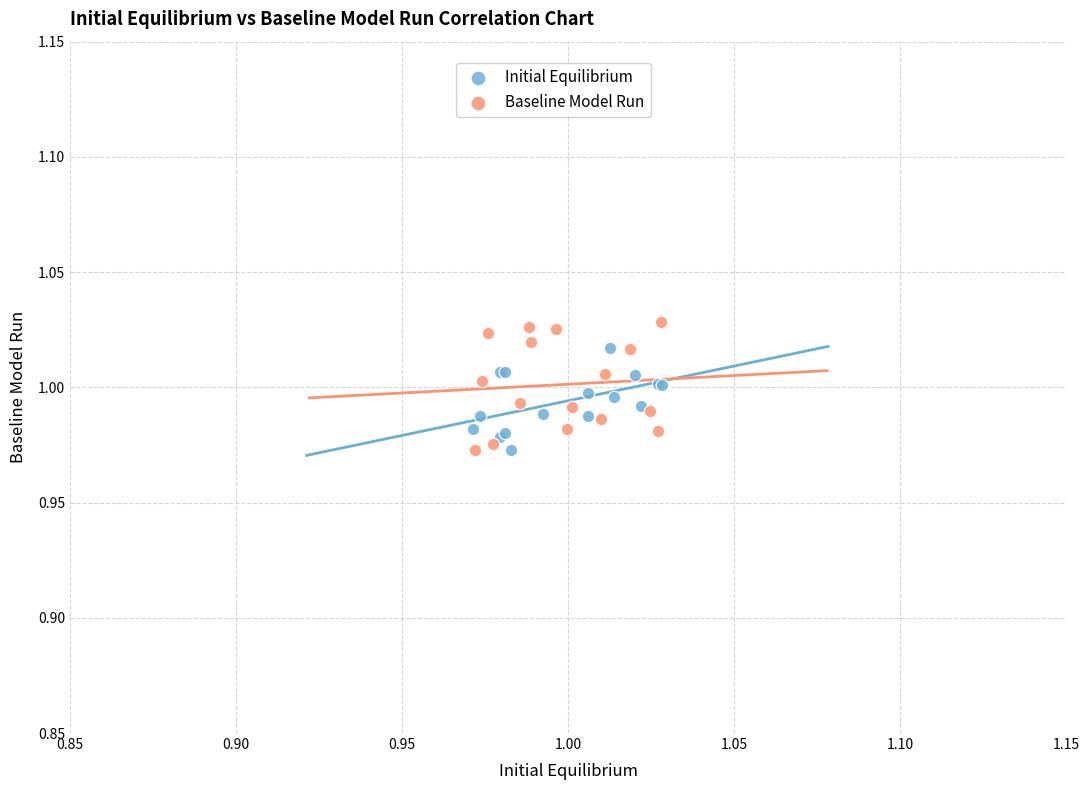

What are all the series names shown in the legend?

Initial Equilibrium, Baseline Model Run